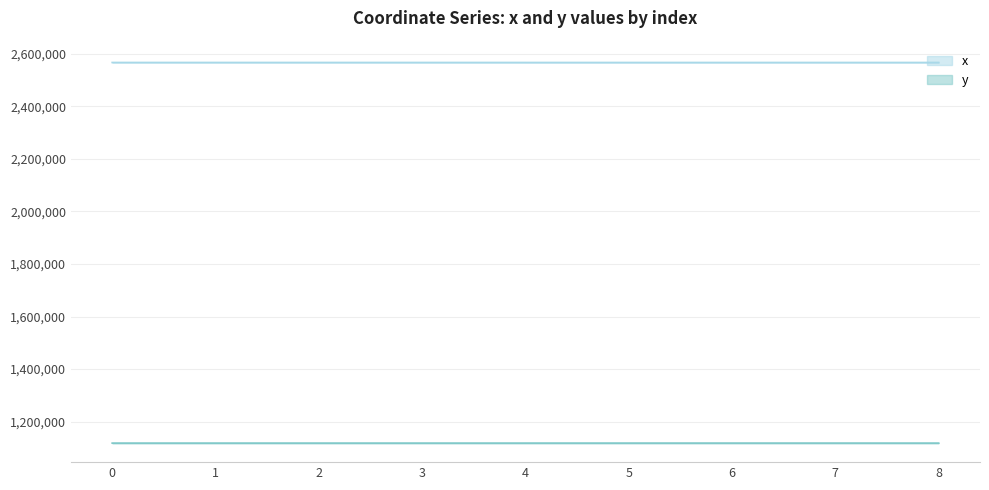

What is the difference between the second highest and minimum values in the x series?

24.7